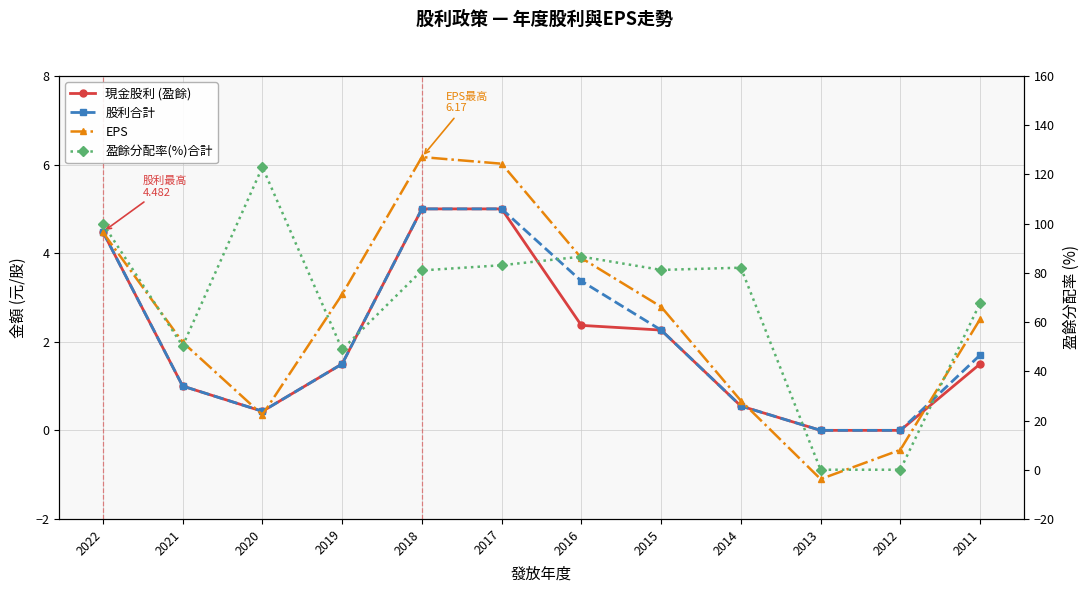

How many values in the EPS series exceed 2?

7